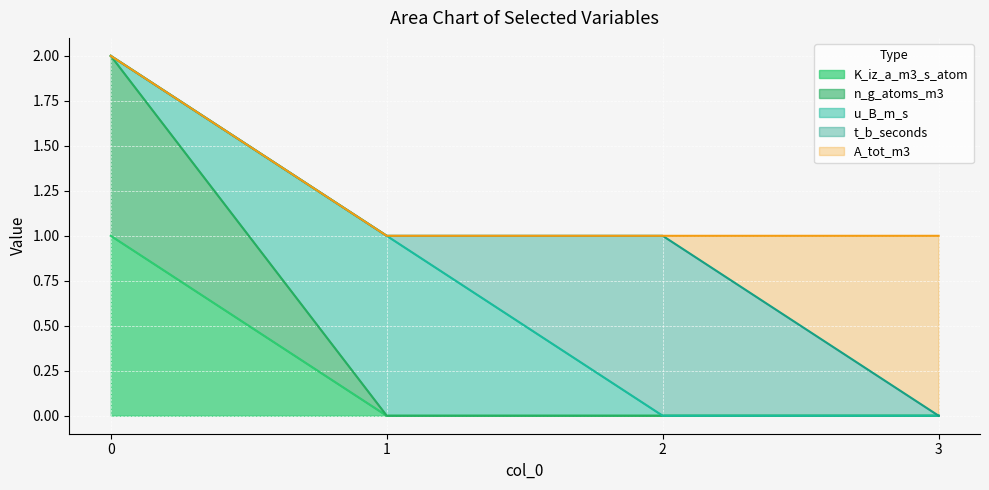

True or false: n_g_atoms_m3 and K_iz_a_m3_s_atom intersect in this chart.

False